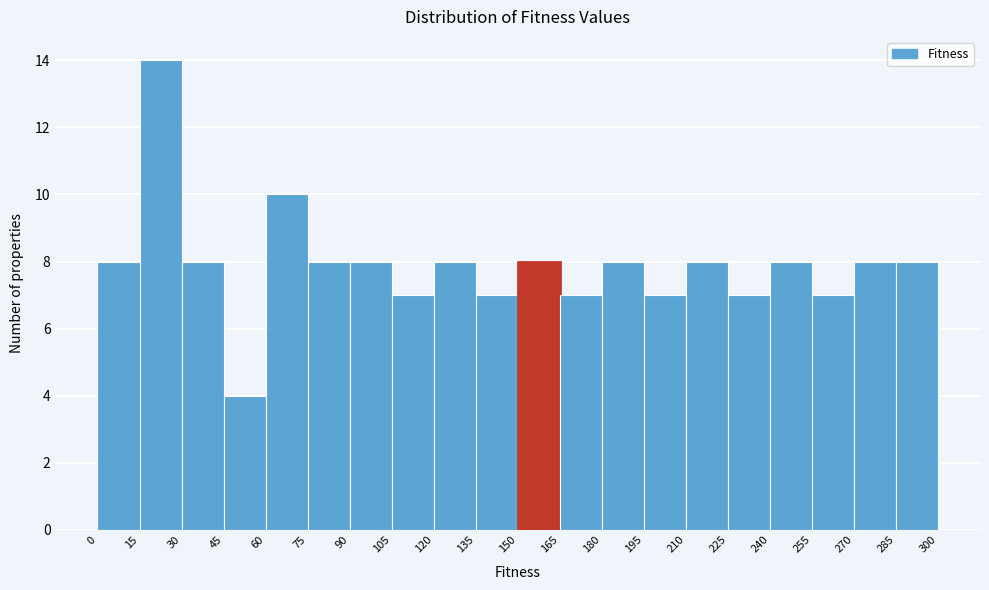

What is the height of the bar covering 180 to 195 on the x-axis? The values are not printed on the chart, so give them approximately, as read against the axis.

8